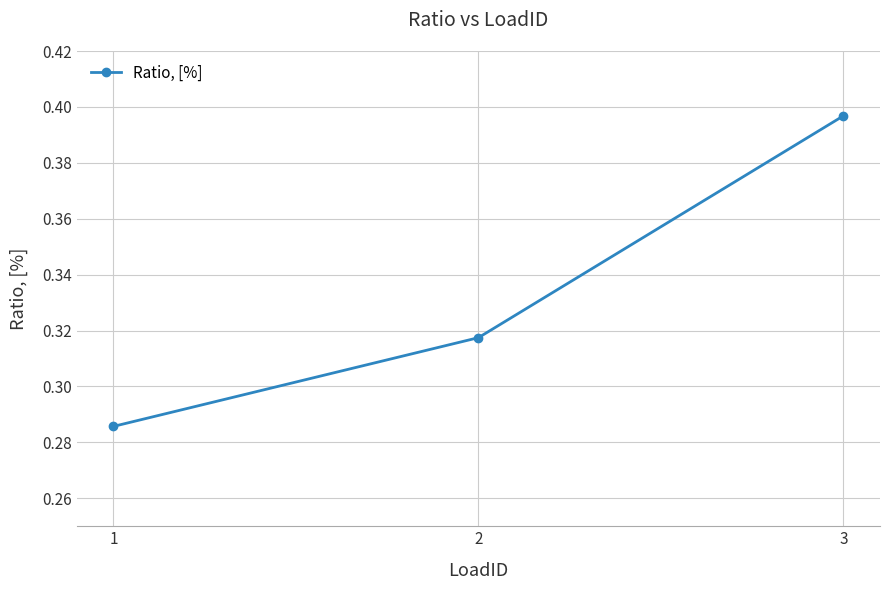

How many values are between 0 and 1?

3